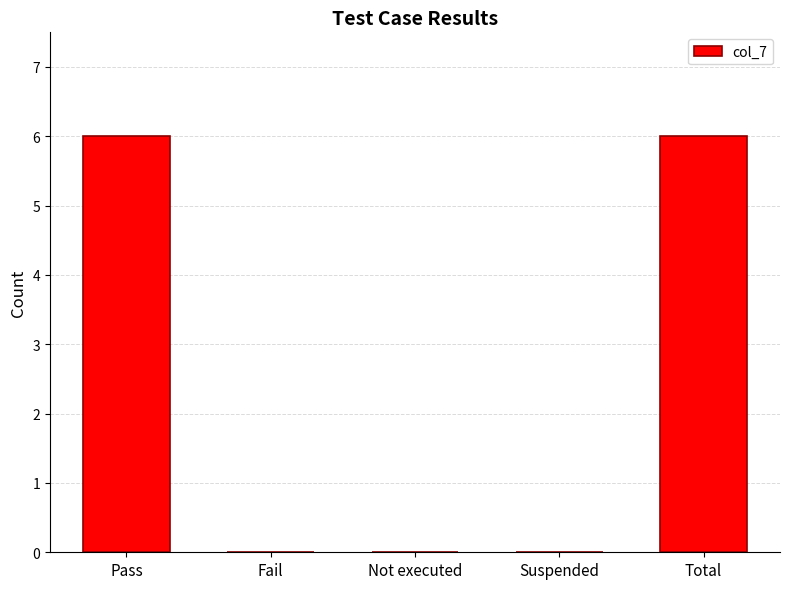

What is the sum of the values at Pass and Not executed?

6